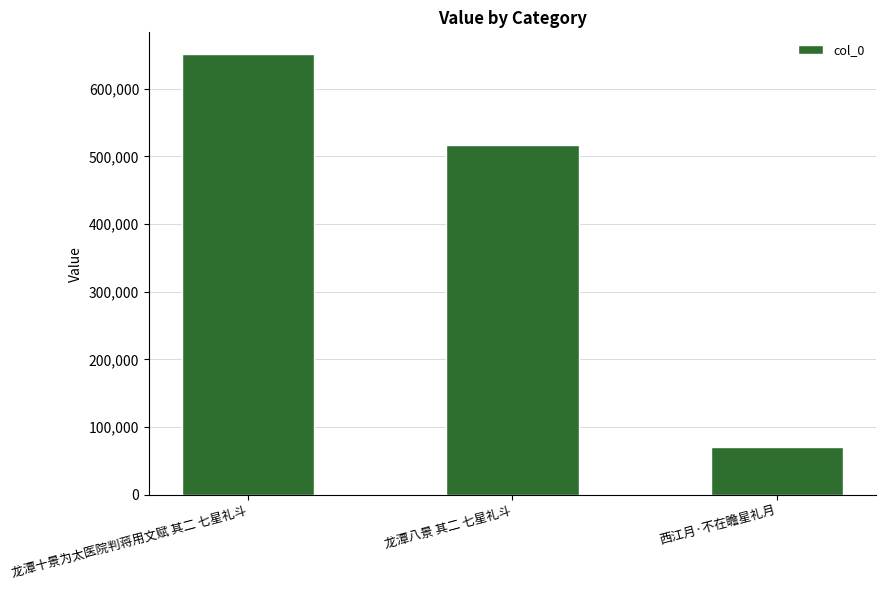

Reading left to right, extract all data points from this chart.

650584	516545	70678